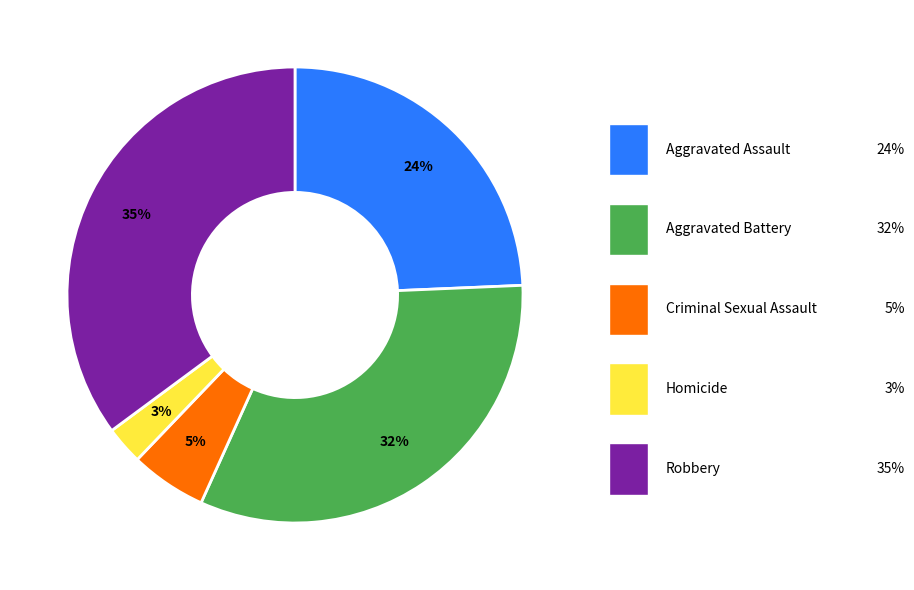

Does Aggravated Battery represent more than half of the total?

No